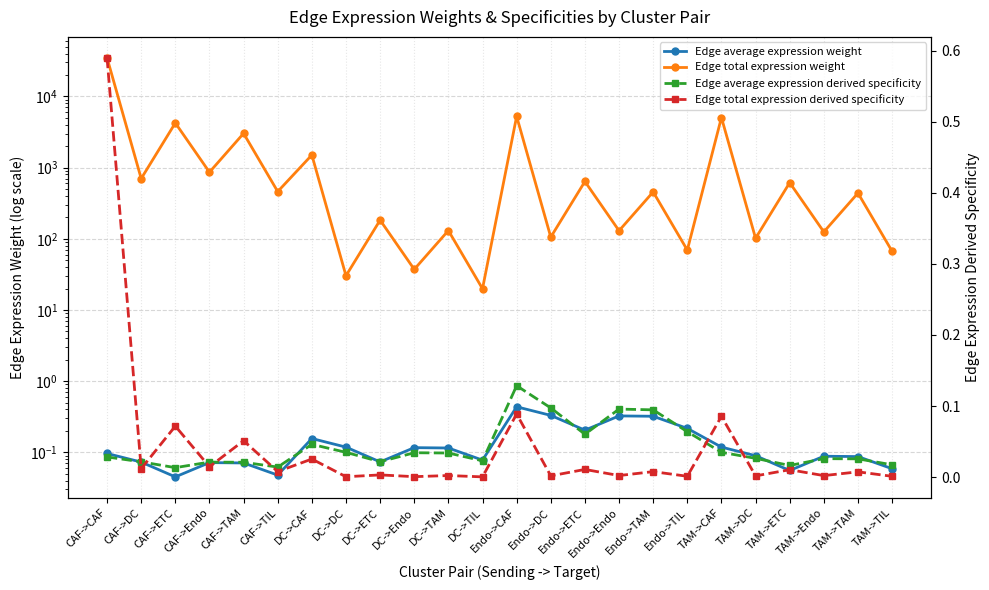

What is the spread (max minus min) of values at CAF->ETC?

4236.6